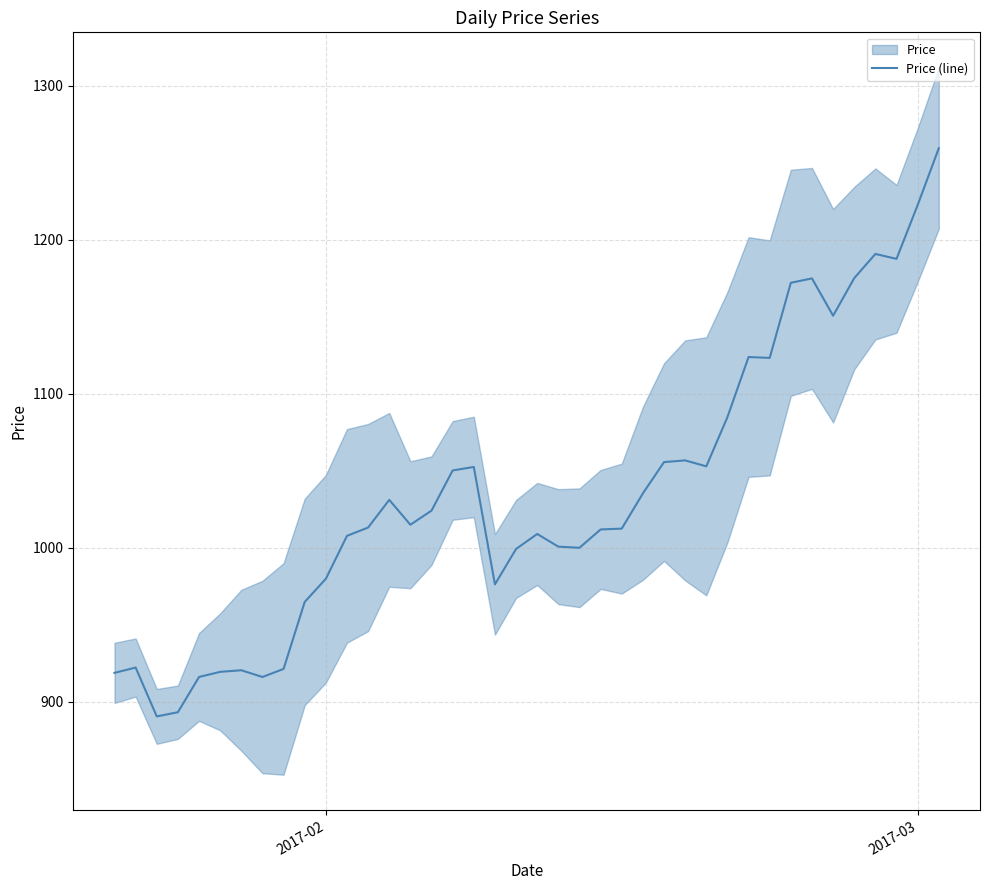

What is the minimum value for Price (line)?

890.3